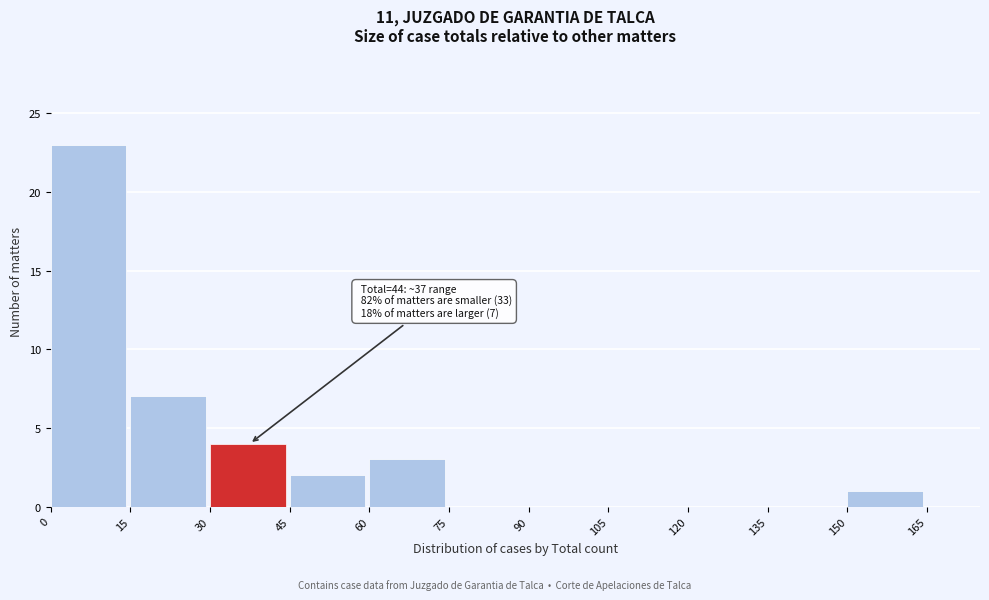

Over which range of the x-axis is the bar tallest?

0 to 15